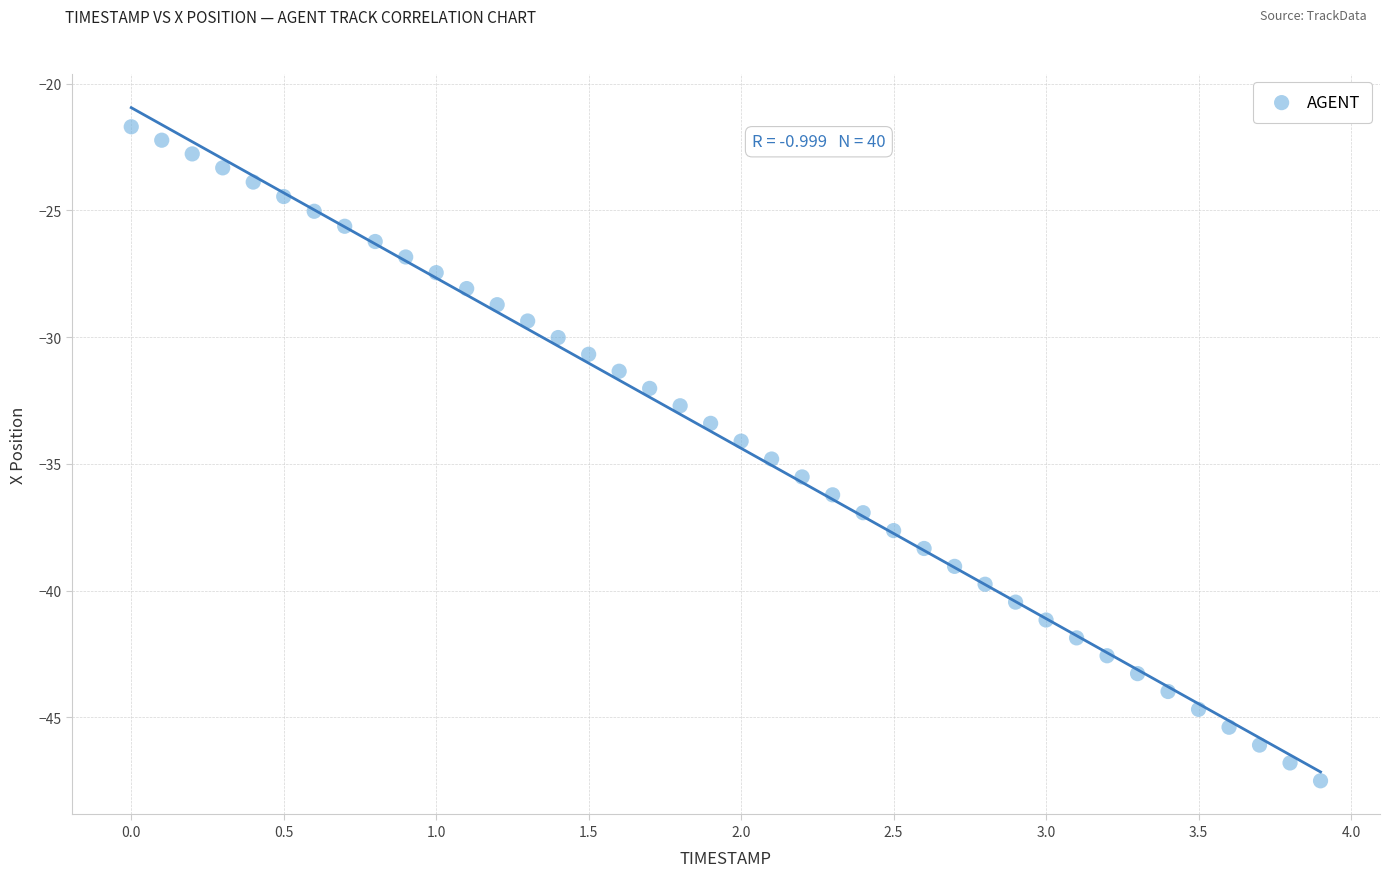

What is the range of Y values (max minus min)?

25.8